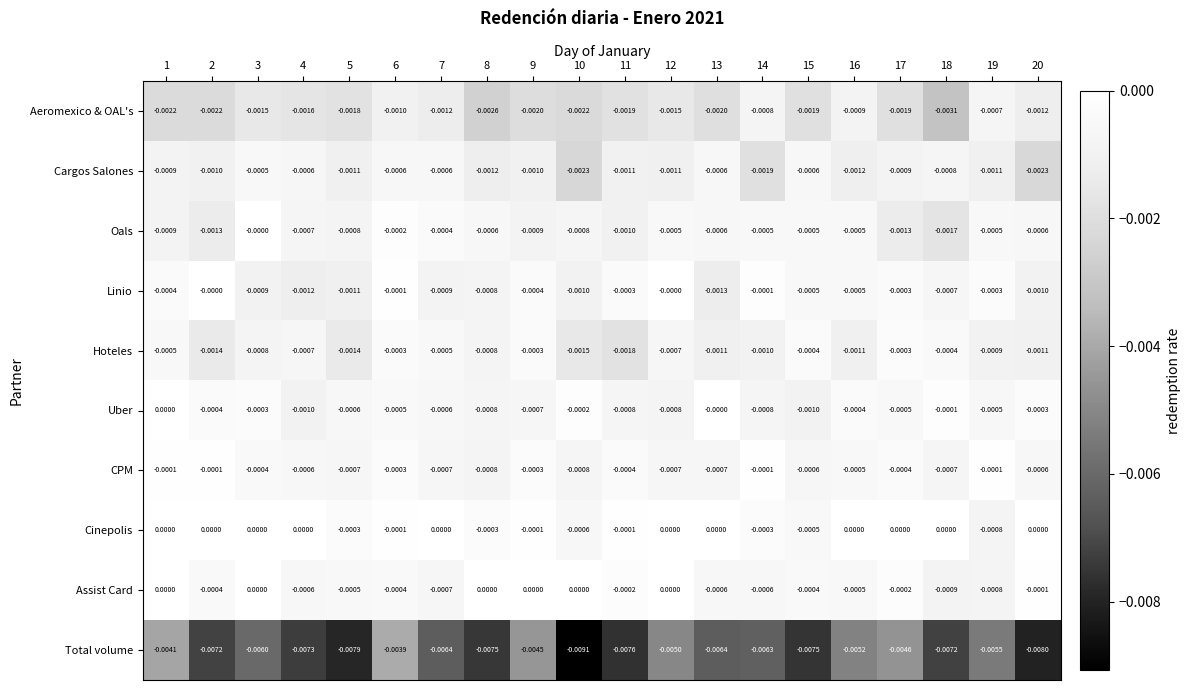

Which series has the largest total across all categories?

Cinepolis